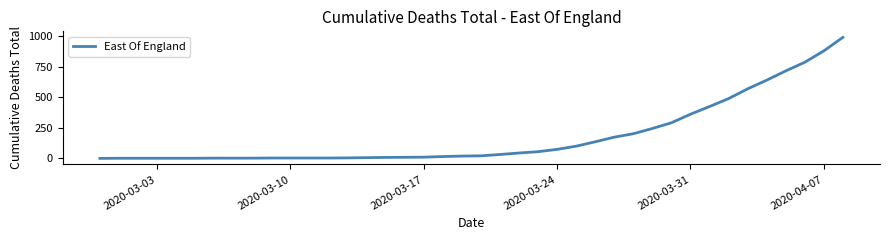

What is the difference between the maximum and minimum values?

992